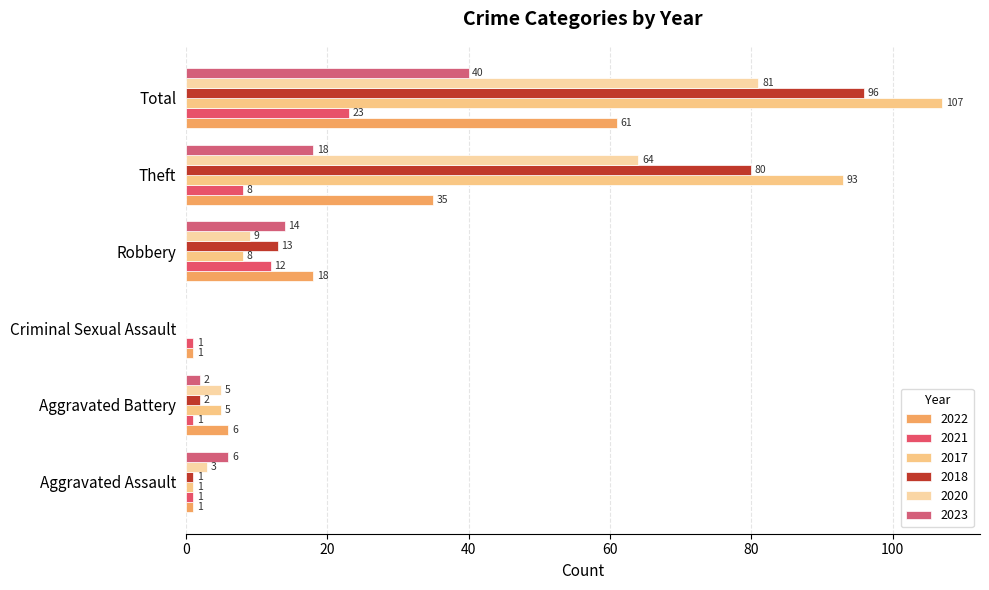

How many series are shown in this chart?

6